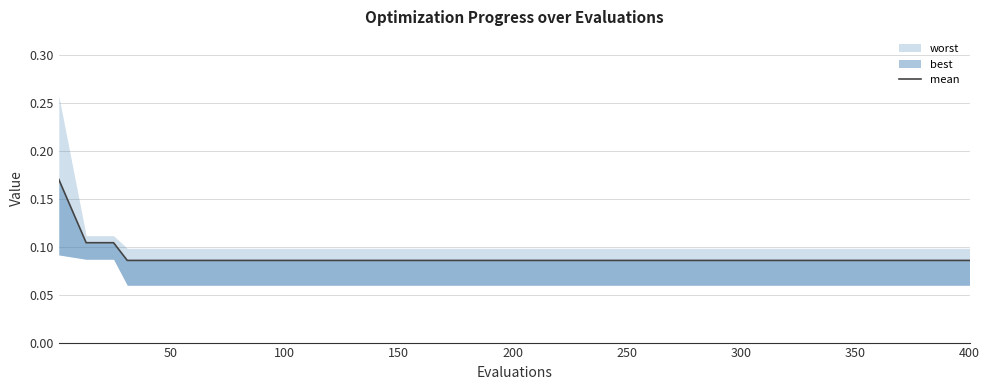

Is it true that the value at 150 is 0.1?

True